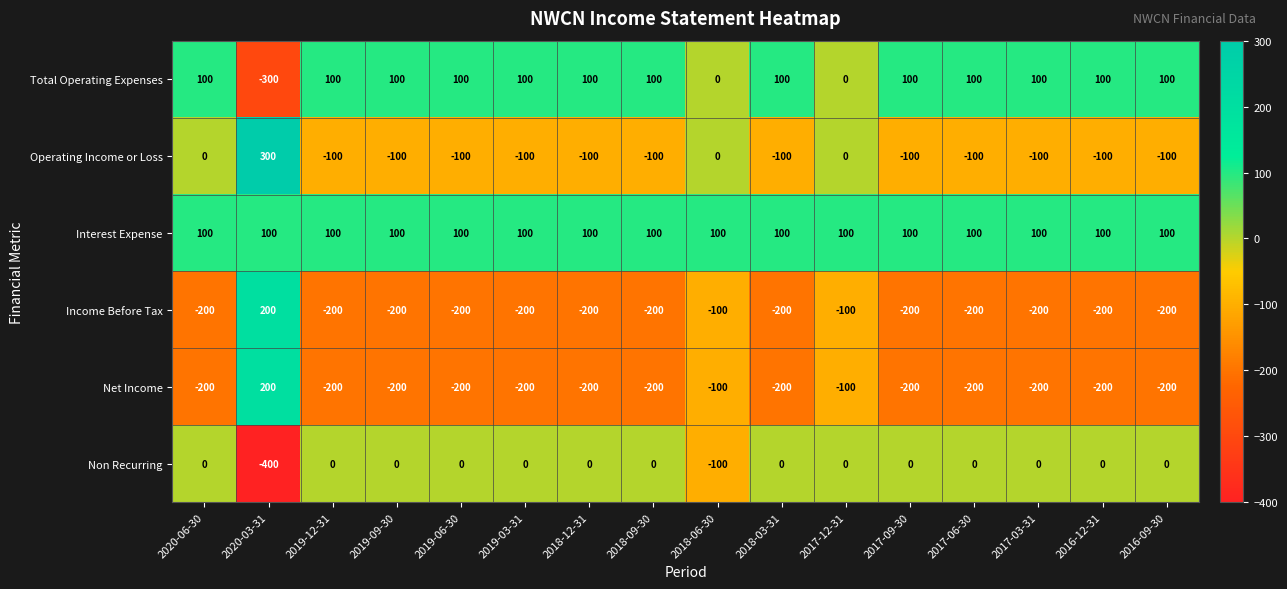

At which category is the sum across all series the highest?

2020-03-31